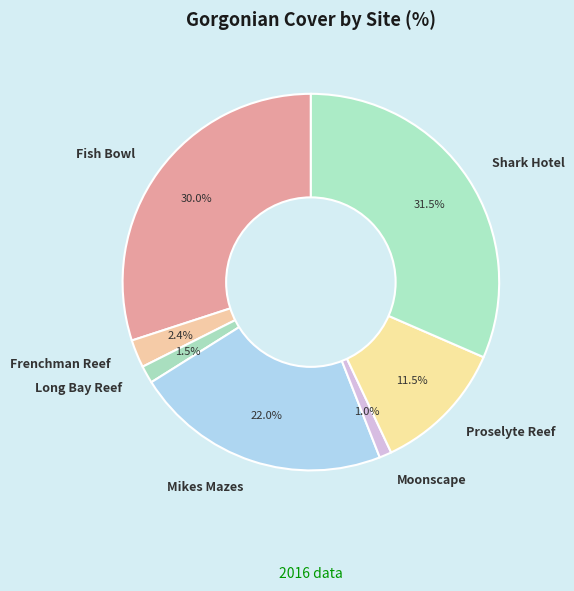

Count the number of slices in the pie.

7